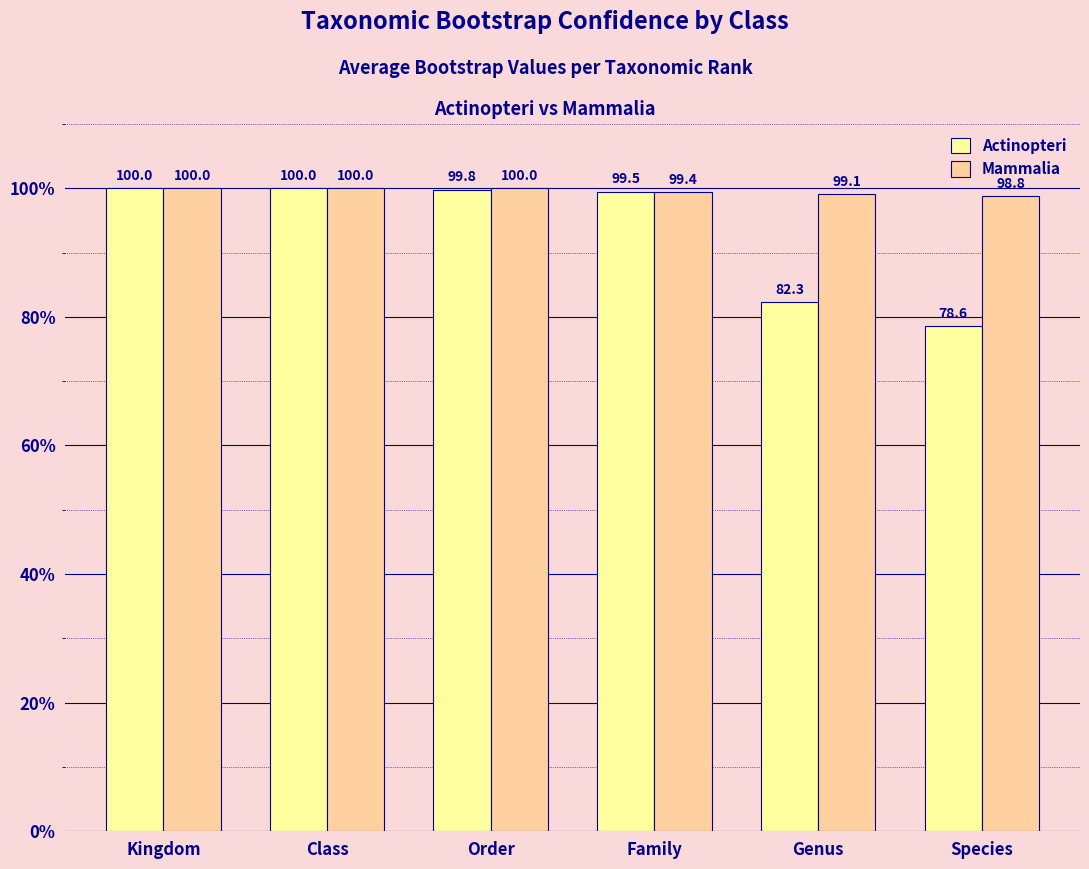

At how many categories does at least one series exceed 99?

5